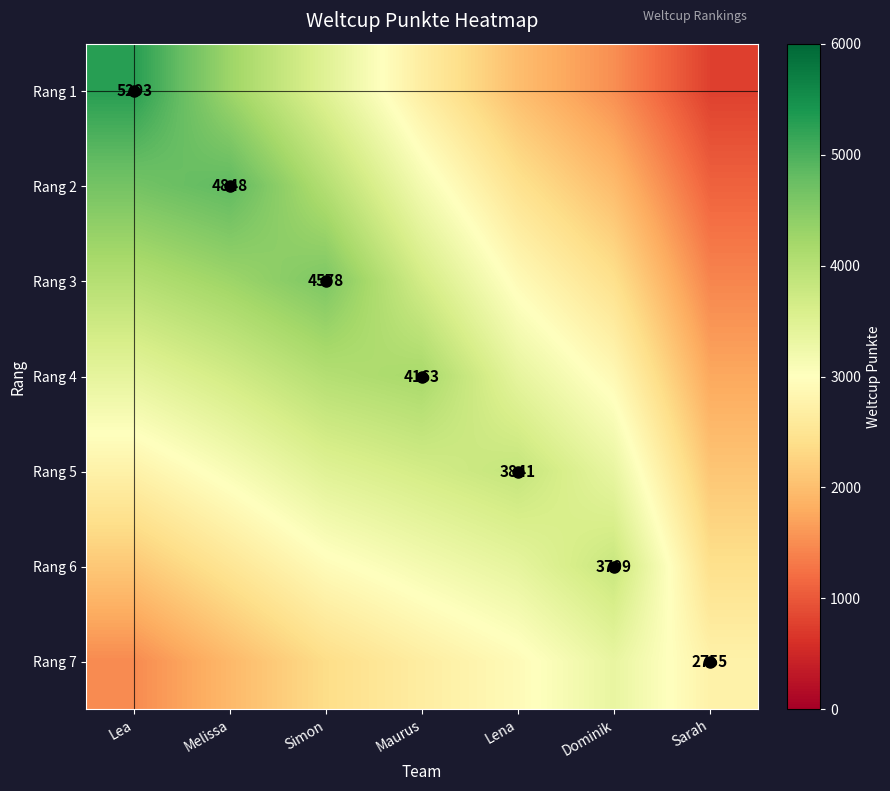

Between Melissa and Maurus, which is larger?

Melissa